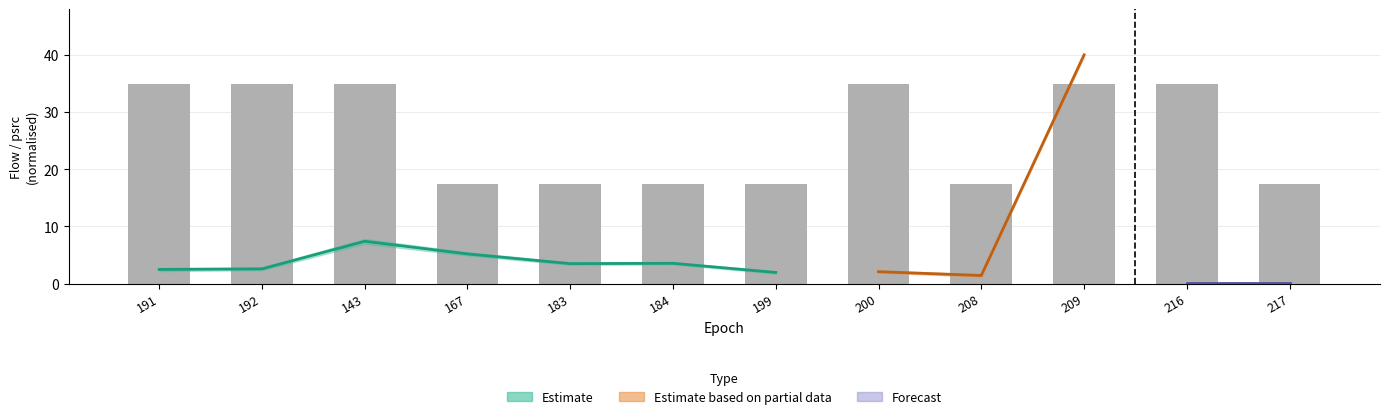

The chart shows a value of 17.5 at 217. True or false?

True